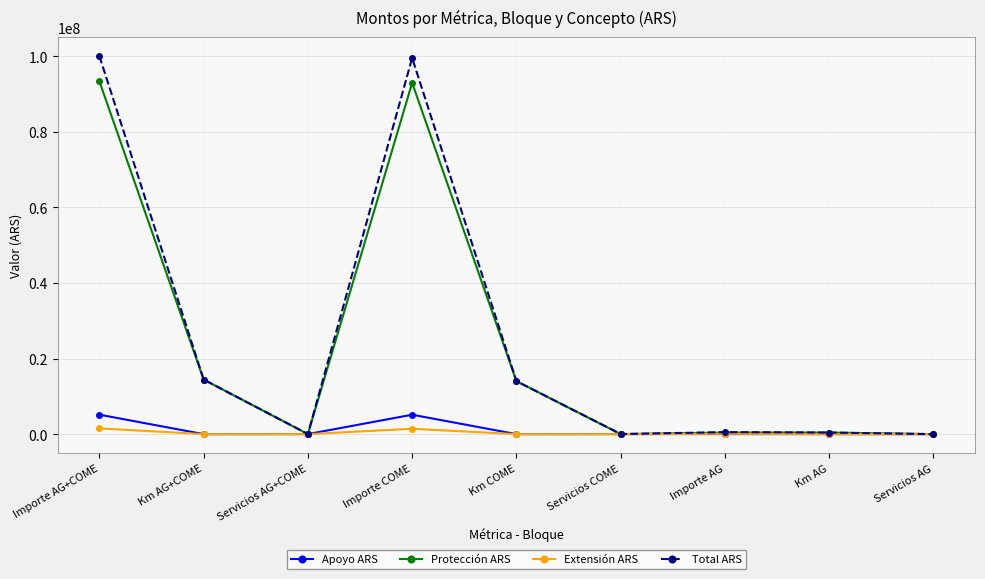

What is the minimum value for Total ARS?

1086.0